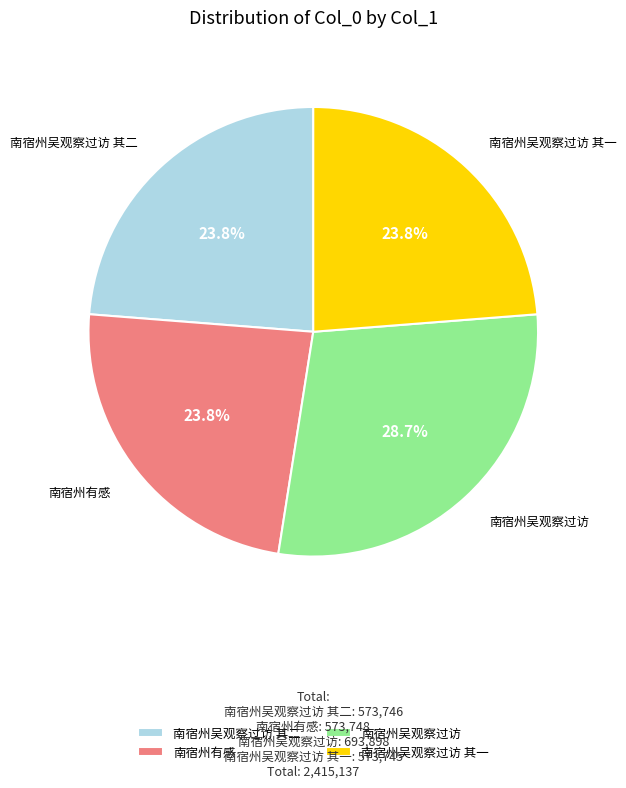

To the nearest percent, what is the difference between the largest and smallest slice percentages?

5%